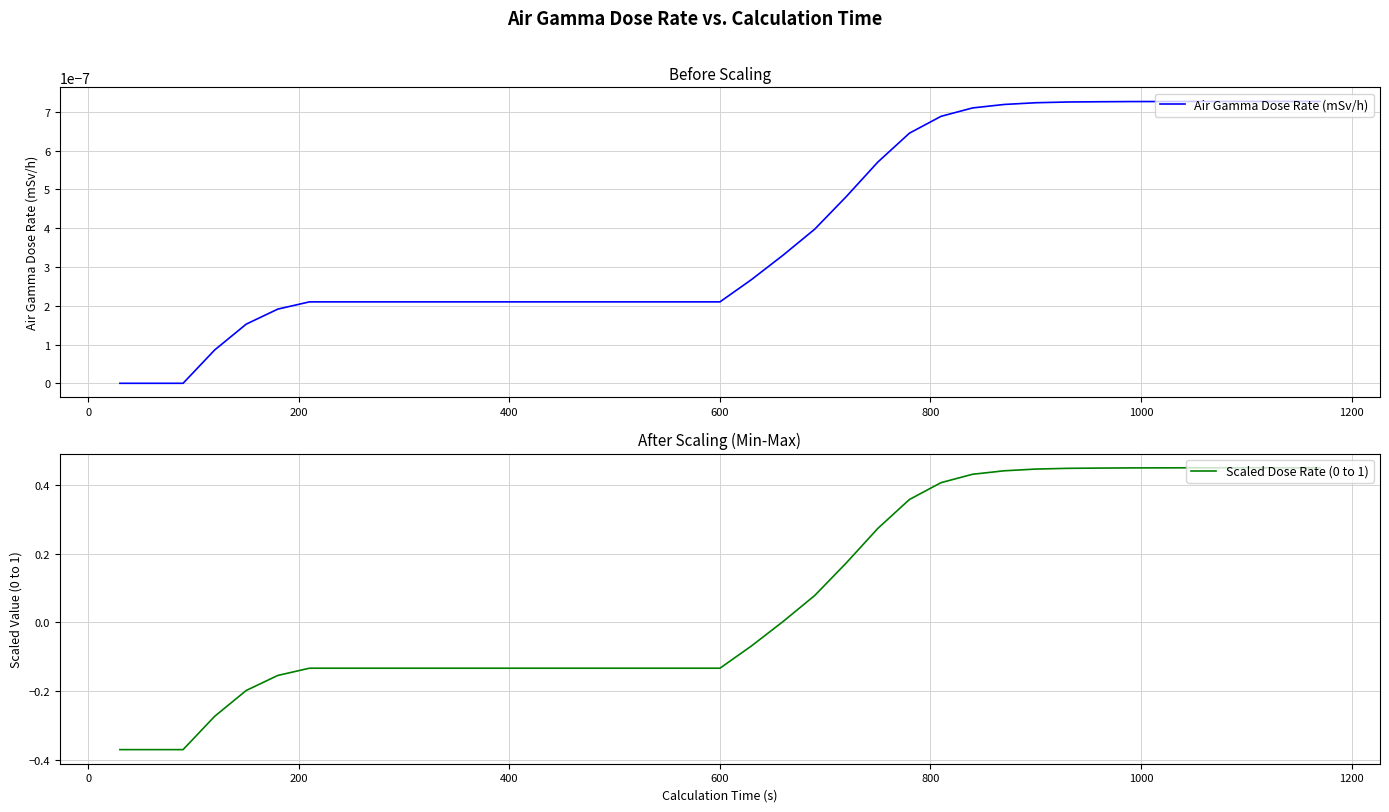

What are all the series names shown in the legend?

Air Gamma Dose Rate (mSv/h), Scaled Dose Rate (0 to 1)